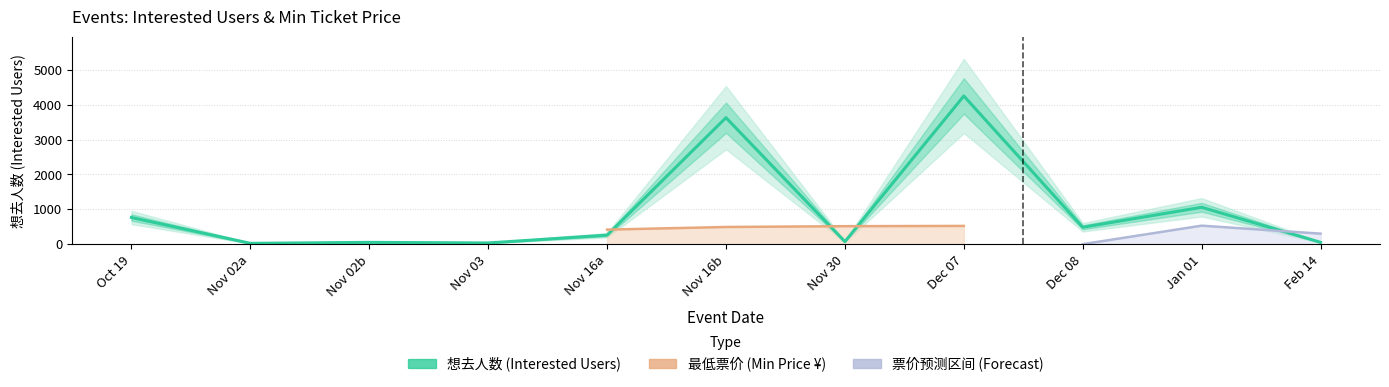

What is the difference between the maximum and minimum values?

4225